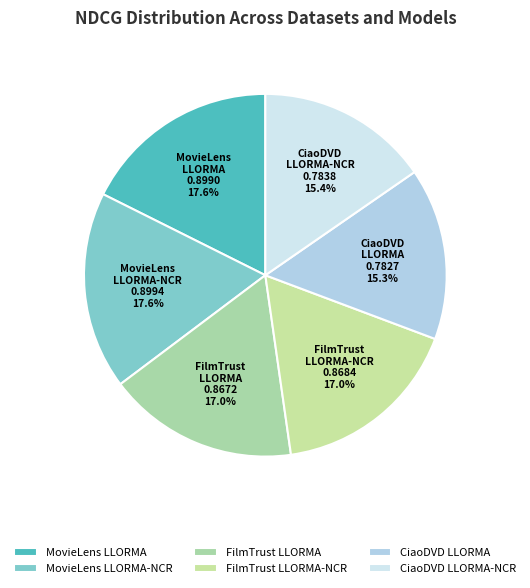

The FilmTrust LLORMA slice represents 26% of the pie. True or false?

False